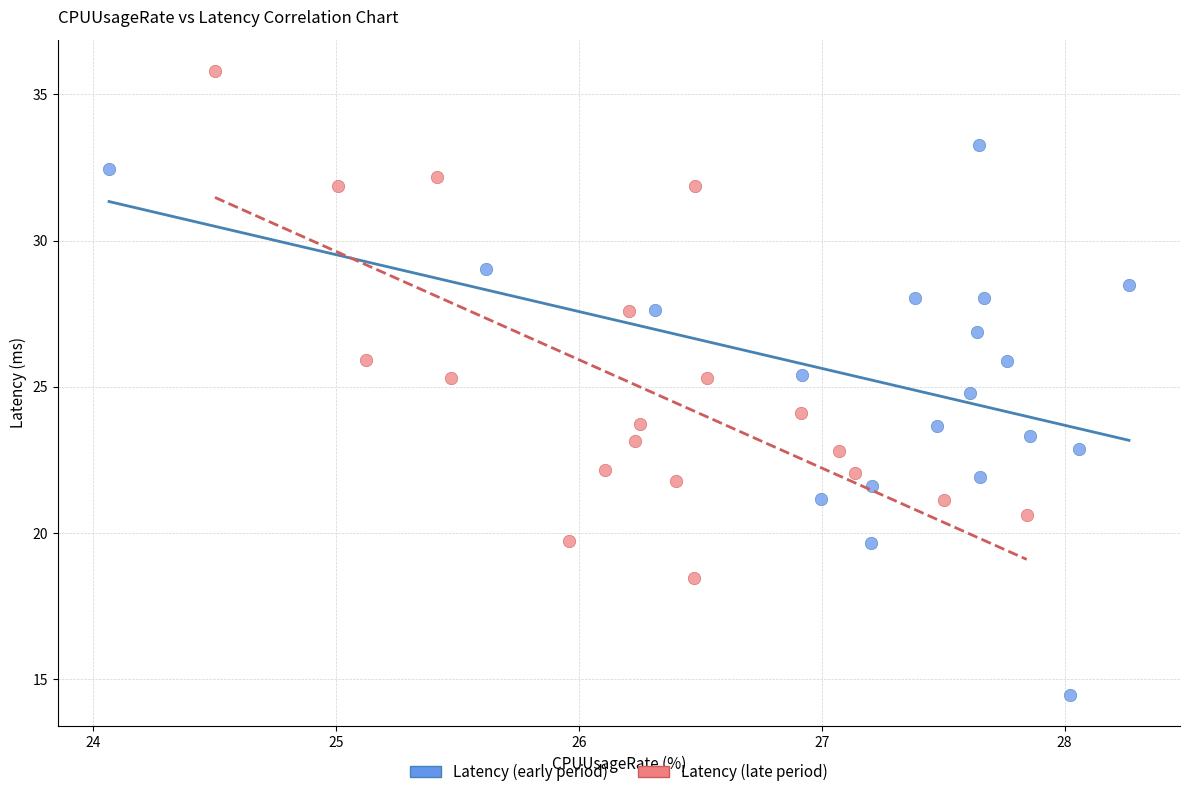

Which series reaches the minimum Y coordinate?

Latency (early period)